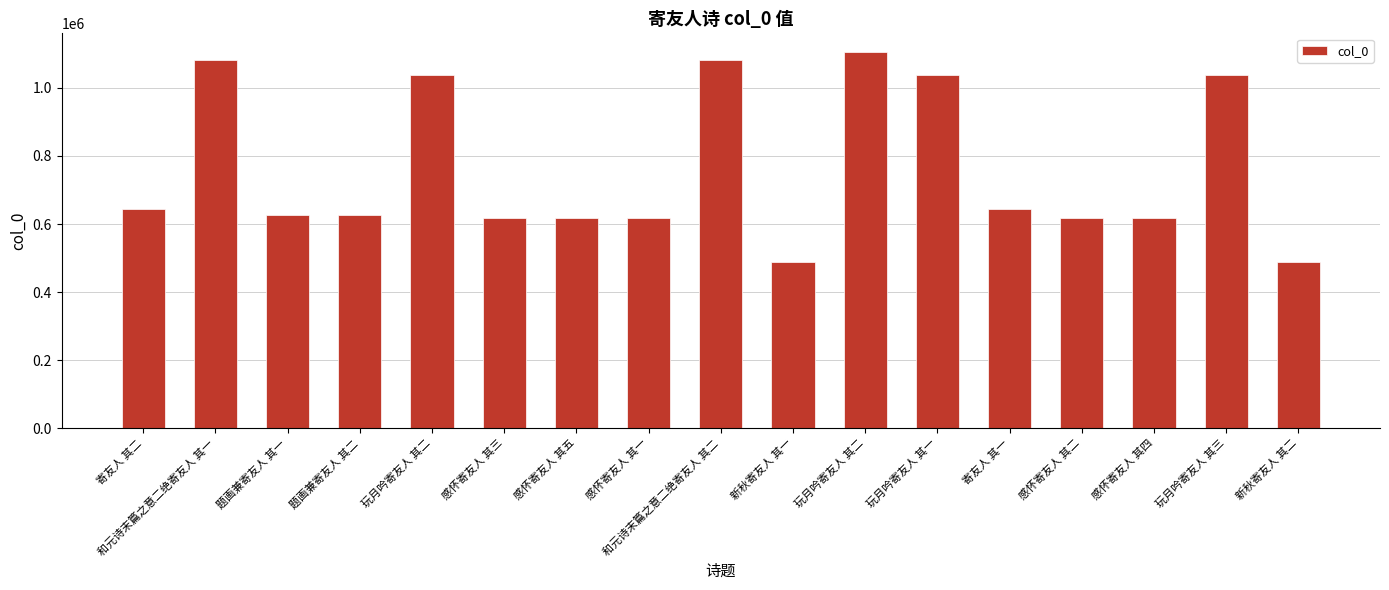

Reading right to left, list all the values displayed in this chart.

488136	1038005	616314	616312	642941	1038003	1105164	488135	1083052	616311	616315	616313	1038004	625259	625258	1083051	642942